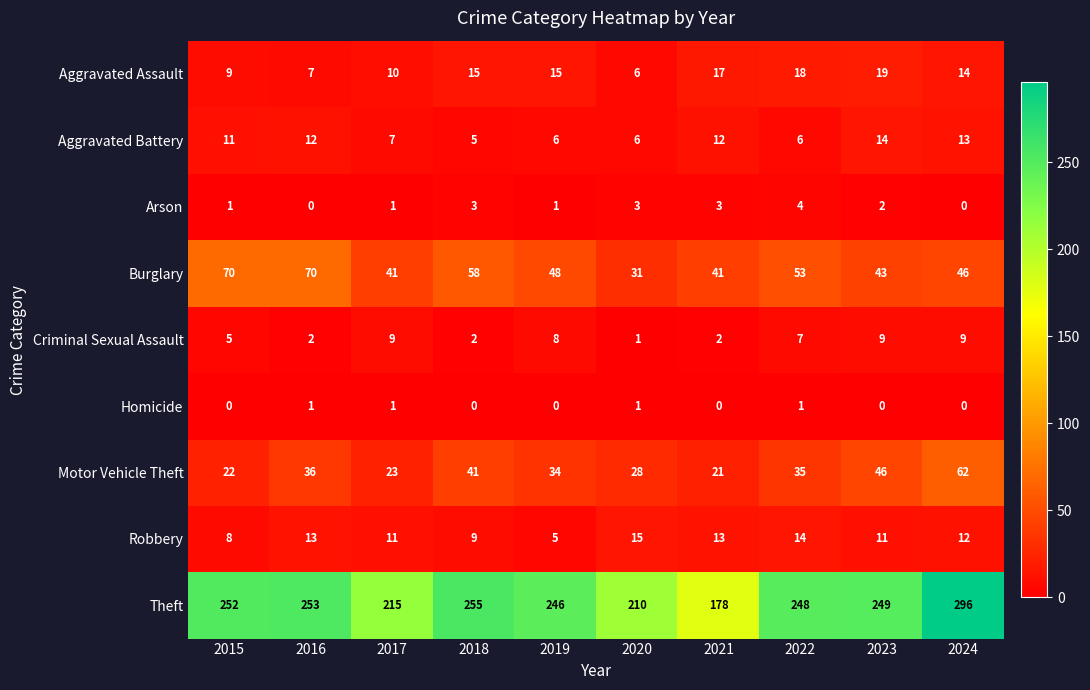

At how many categories does at least one series exceed 131?

10